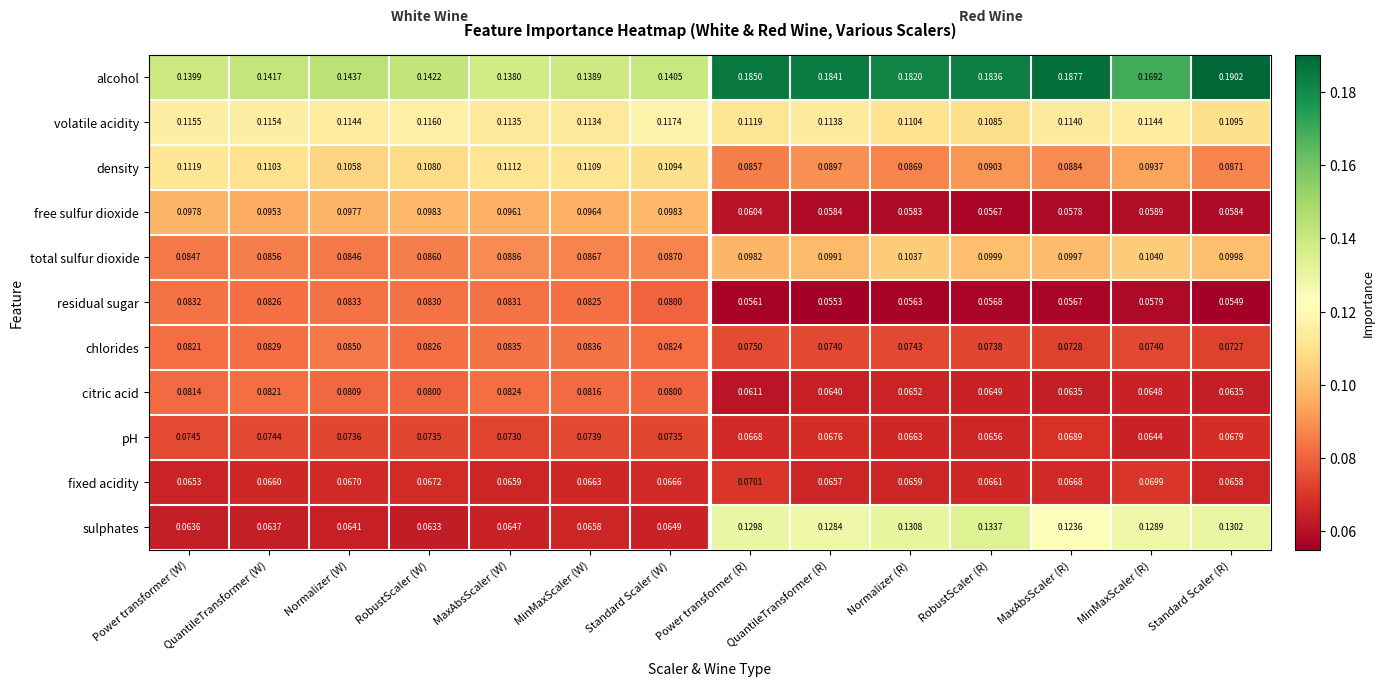

How many distinct data groups are displayed?

11